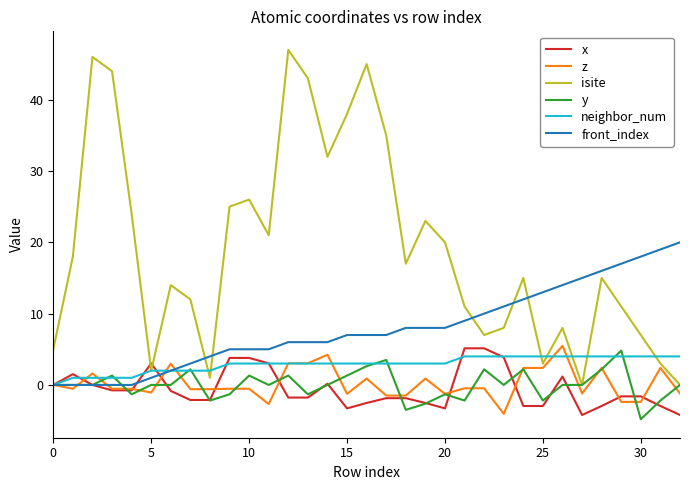

Which series has the largest total across all categories?

isite